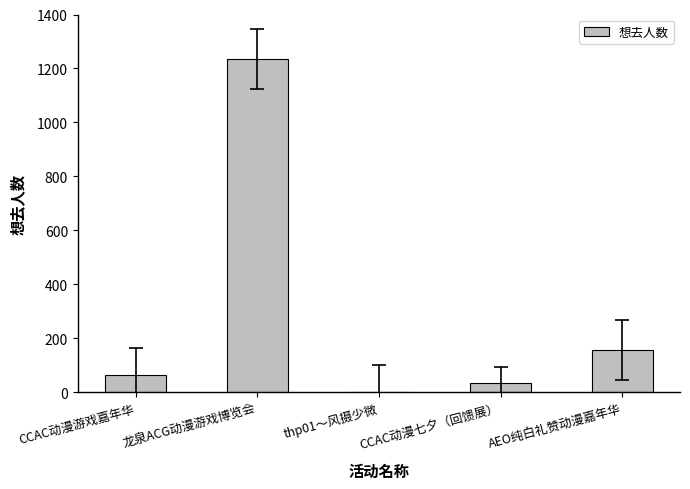

What is the greatest value displayed?

1235